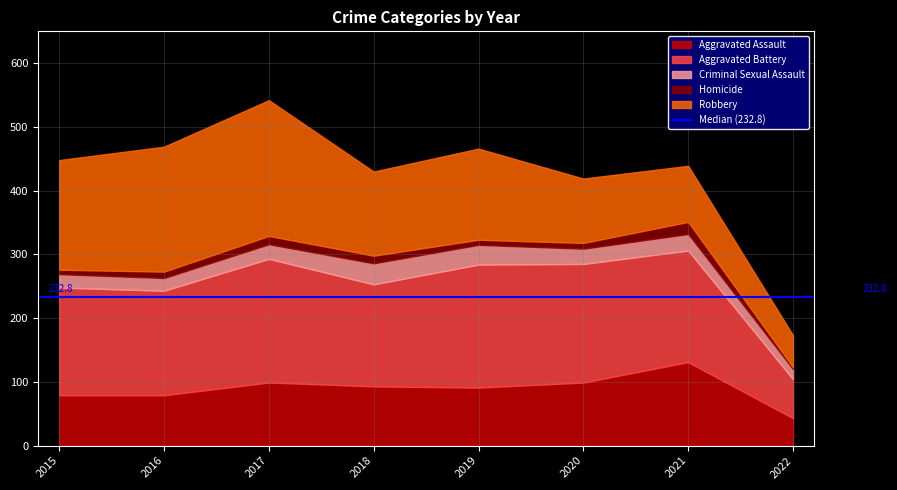

At which label is Aggravated Battery closest to 127?

2018